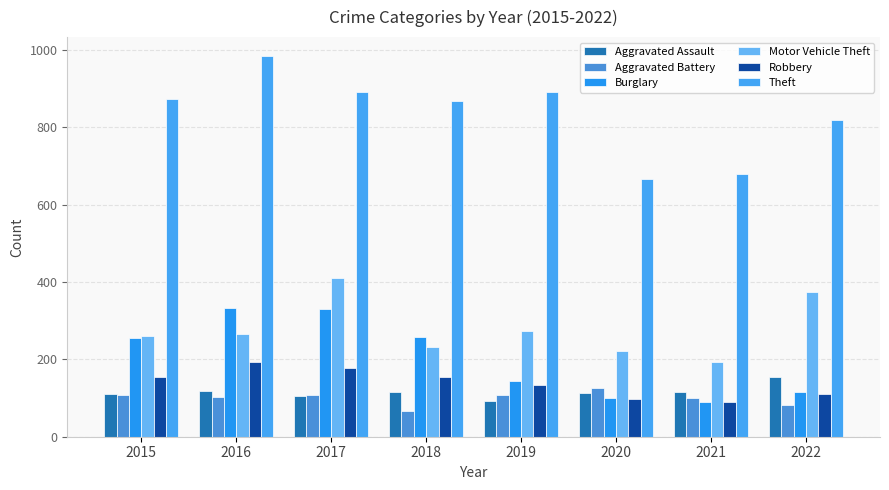

List the series in order of their peak value, highest first.

Theft, Motor Vehicle Theft, Burglary, Robbery, Aggravated Assault, Aggravated Battery